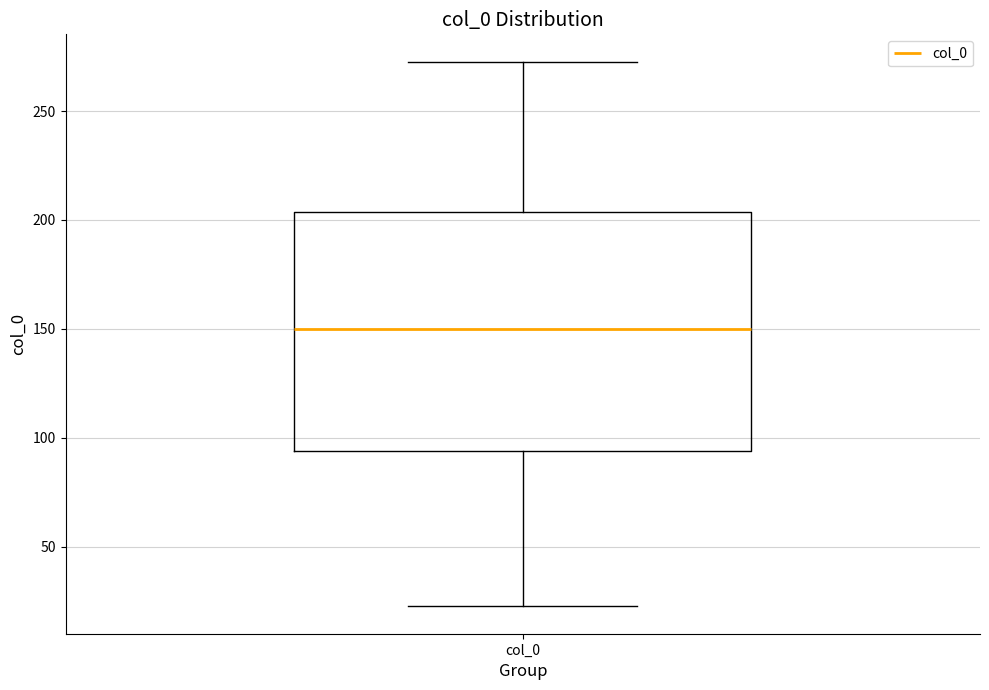

Transcribe this box plot: give where the median line is, the range the box spans, and where the two whiskers end, as read against the y-axis. The values are not printed on the chart, so give them approximately, as read against the axis.

median 150, box 95 to 205, whiskers 25 to 275